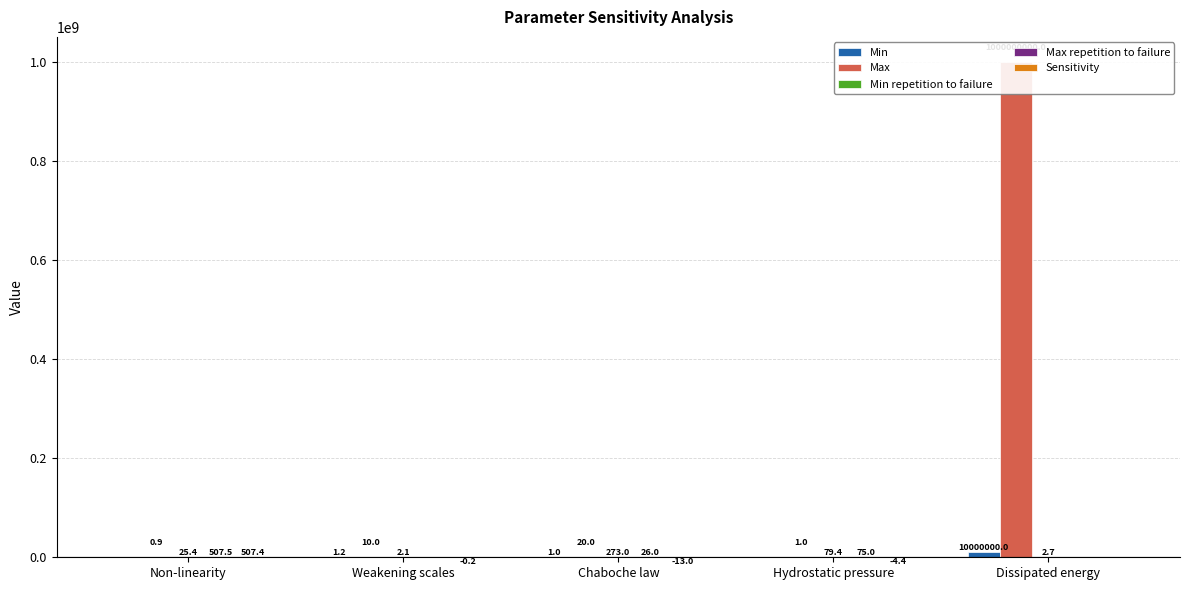

How many values in Sensitivity are above zero?

1